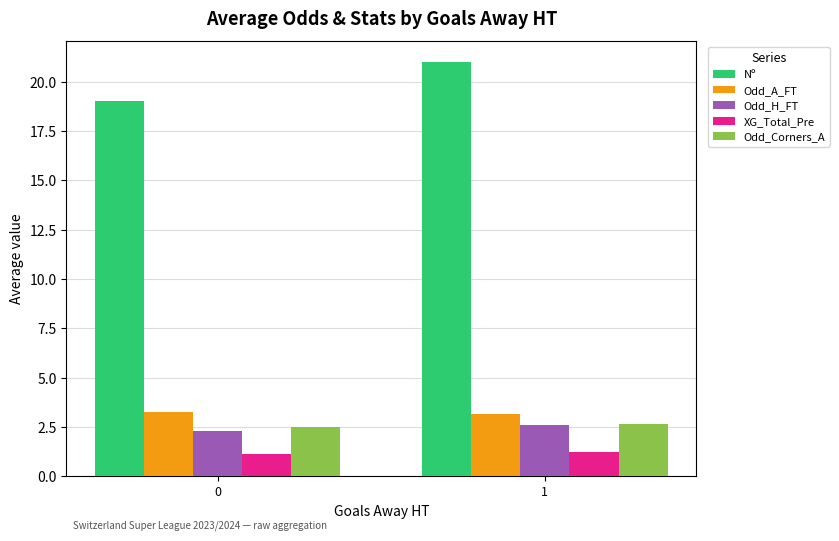

What is the smallest value displayed?

1.1